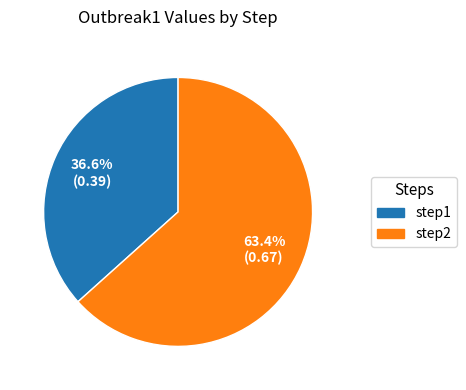

To the nearest percent, what is the difference between the largest and smallest slice percentages?

27%